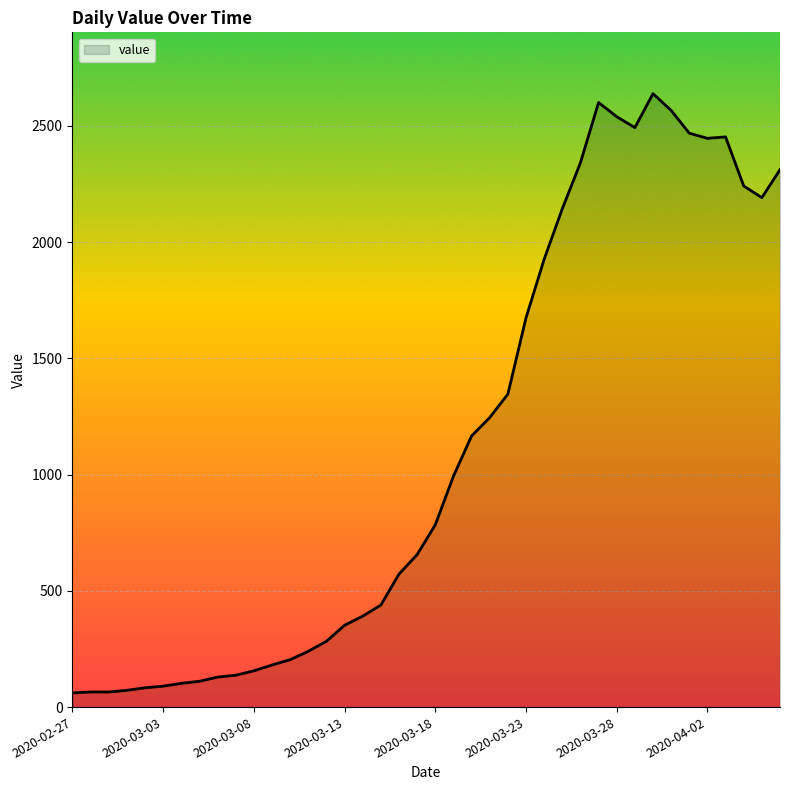

What is the maximum value shown in the chart?

2638